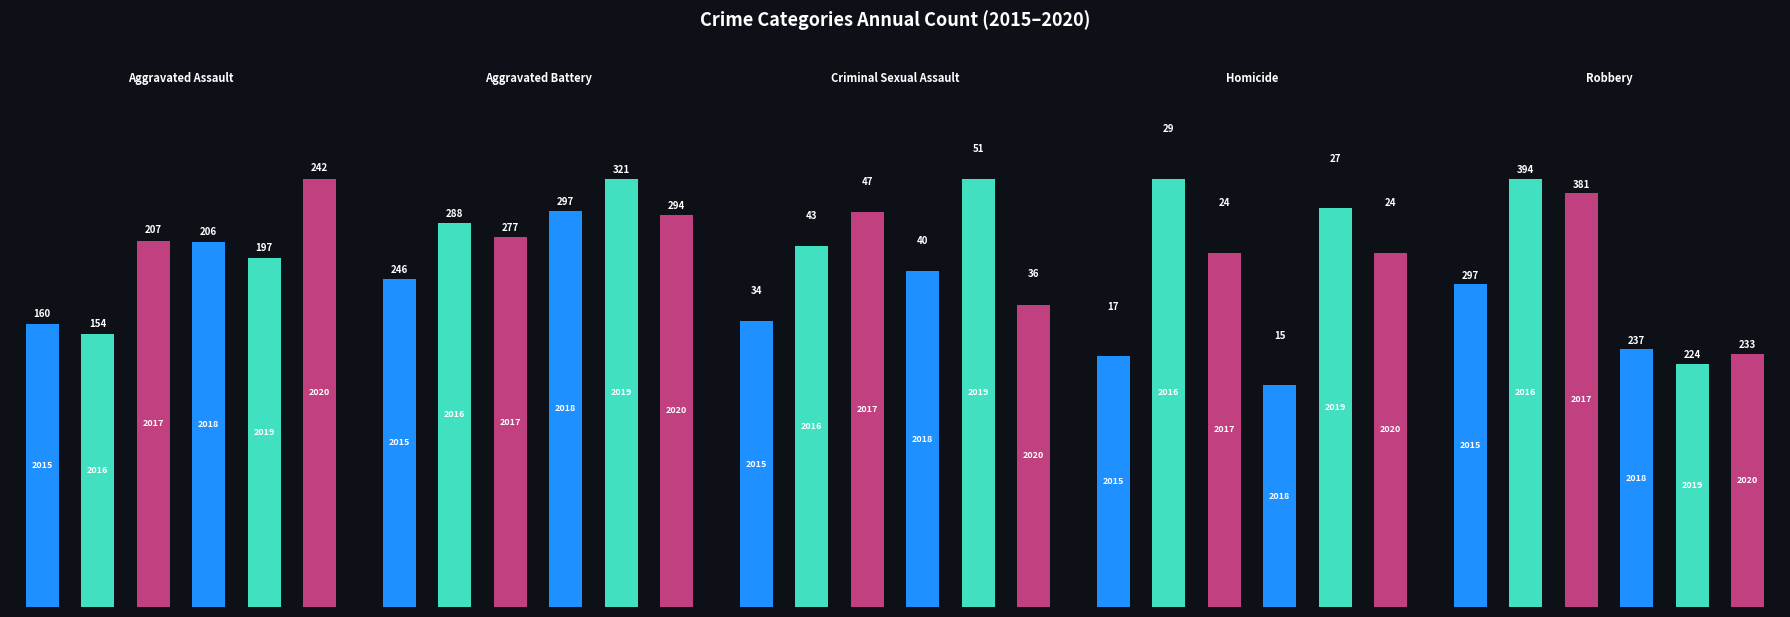

How many values in the Homicide series exceed 24?

2